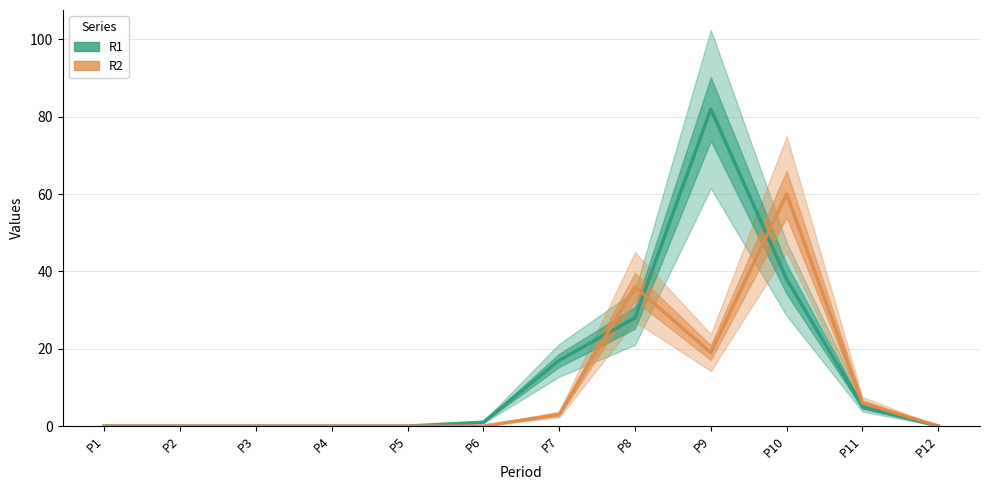

Does the chart display data point markers on the line(s)?

No